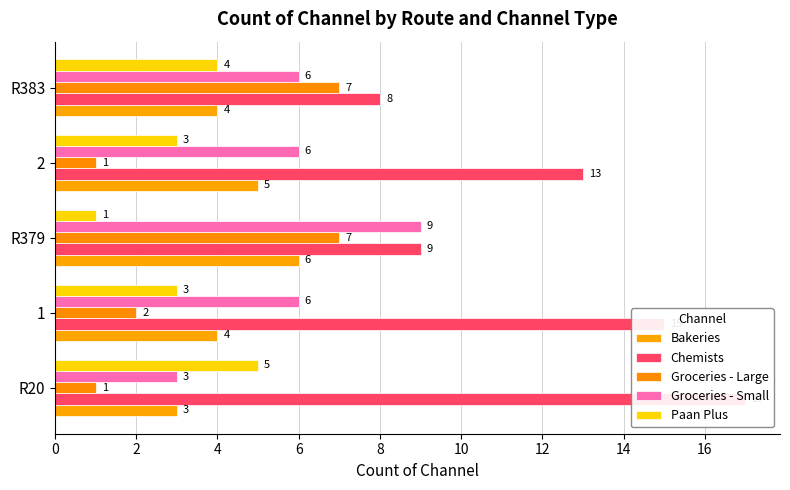

Are the bars horizontal?

Yes